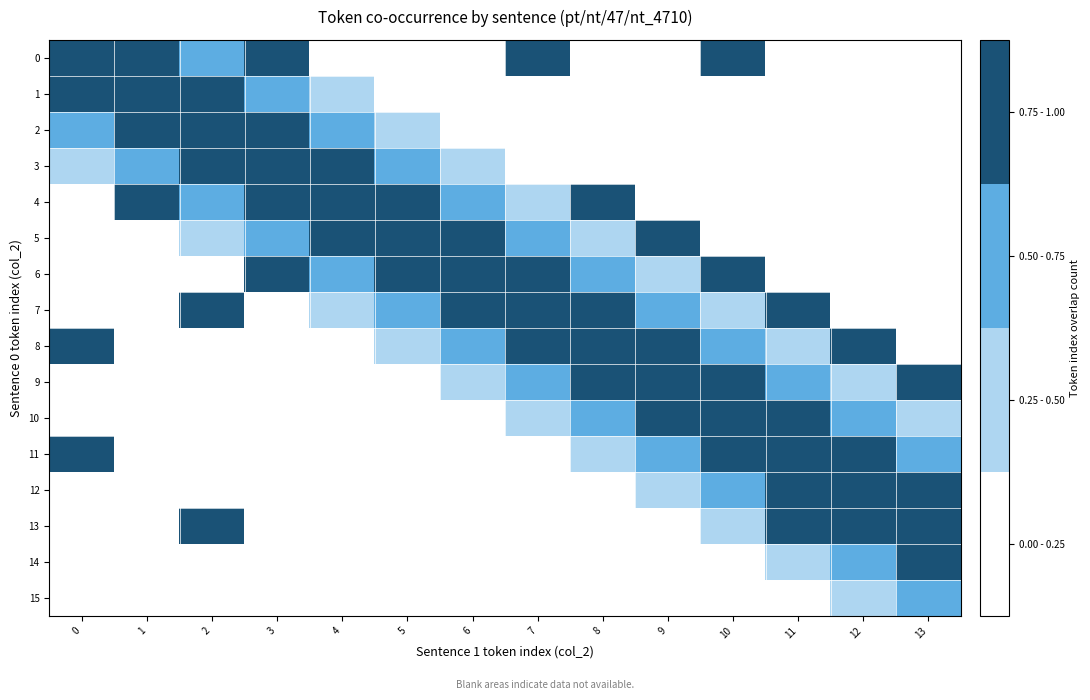

What is the spread (max minus min) of values at 0?

4